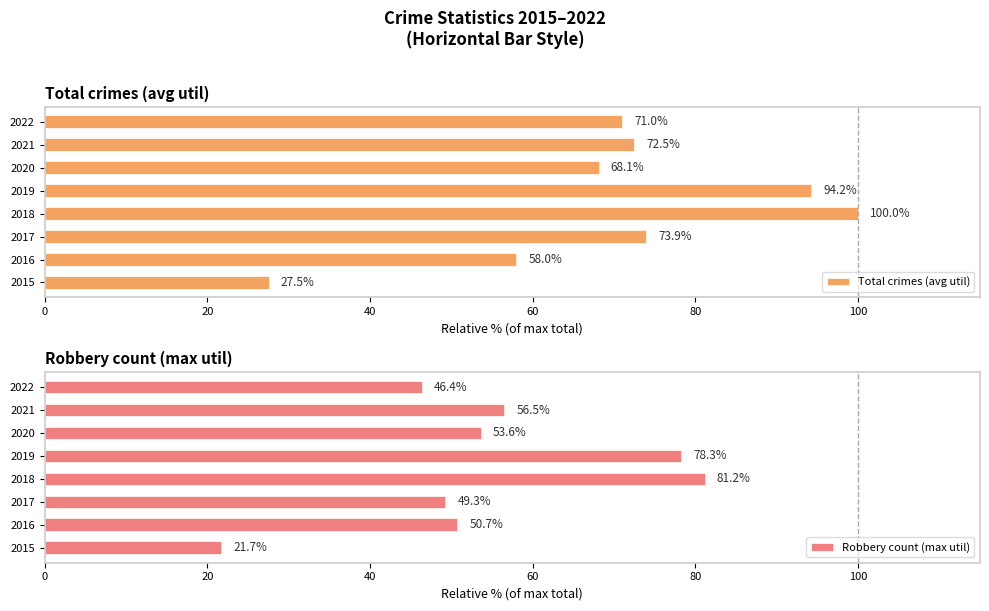

How many values in the Robbery count (max util) series are below 53?

4